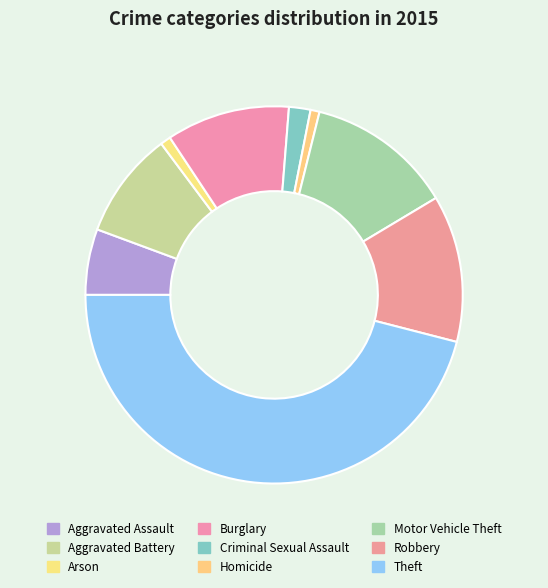

What percentage do Theft and Motor Vehicle Theft together represent?

58.5%